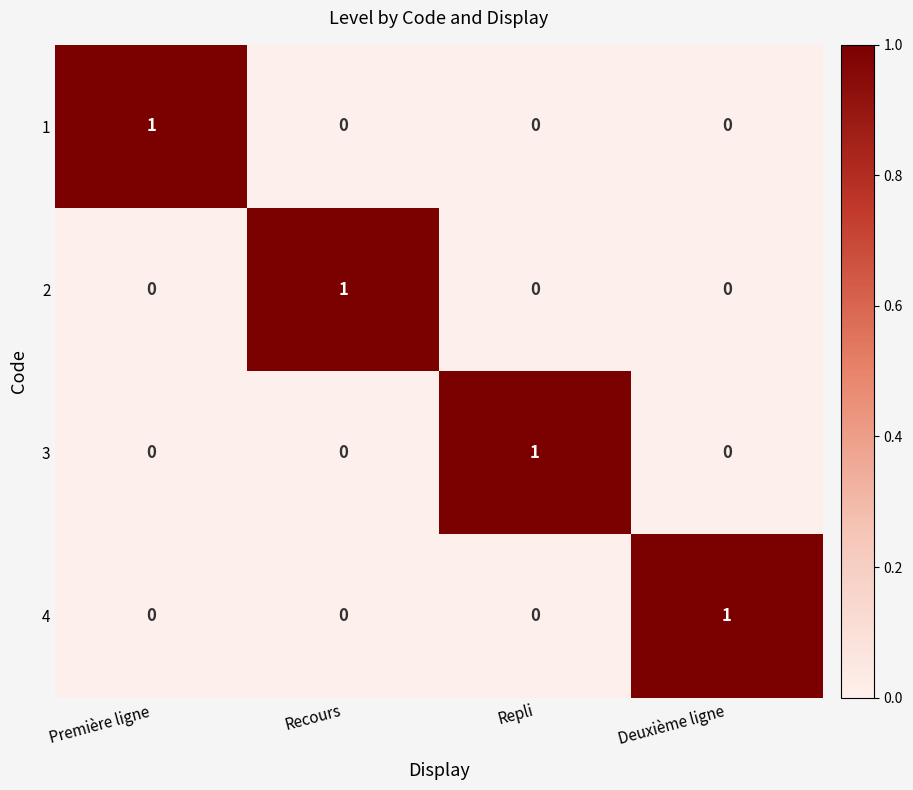

At which label does 2 reach its peak?

Recours